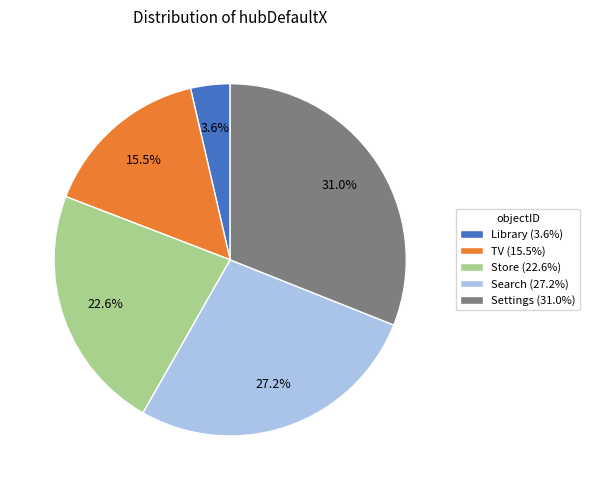

The TV slice represents 23% of the pie. True or false?

False